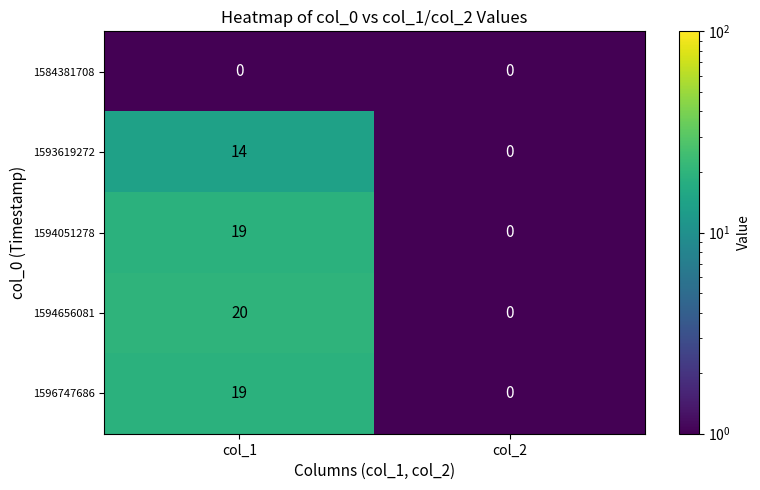

Rank the categories by 1594051278 value from lowest to highest.

col_2, col_1